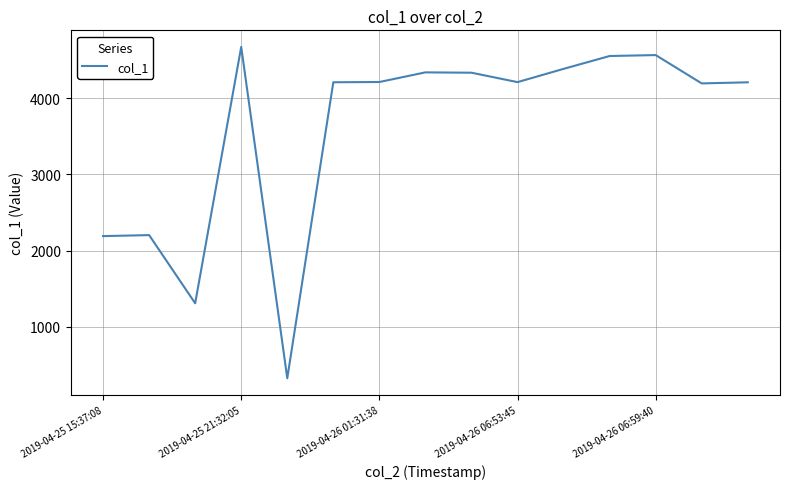

What is the sum of all values?

53928.7